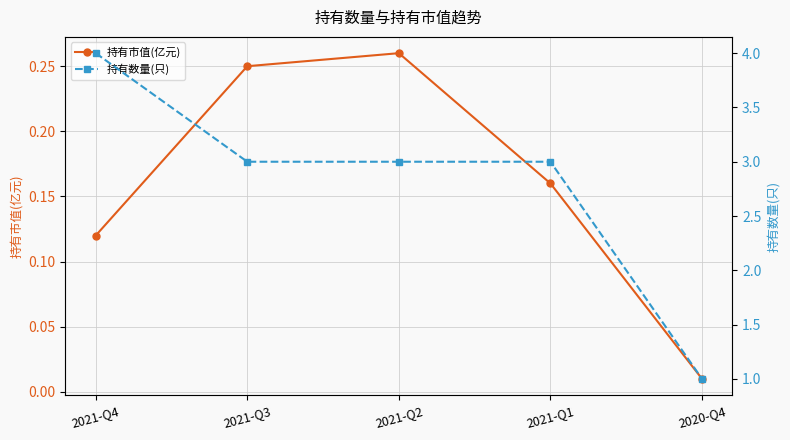

Is the value of 持有市值(亿元) at 2021-Q2 greater than the value of 持有数量(只) at 2021-Q3?

No